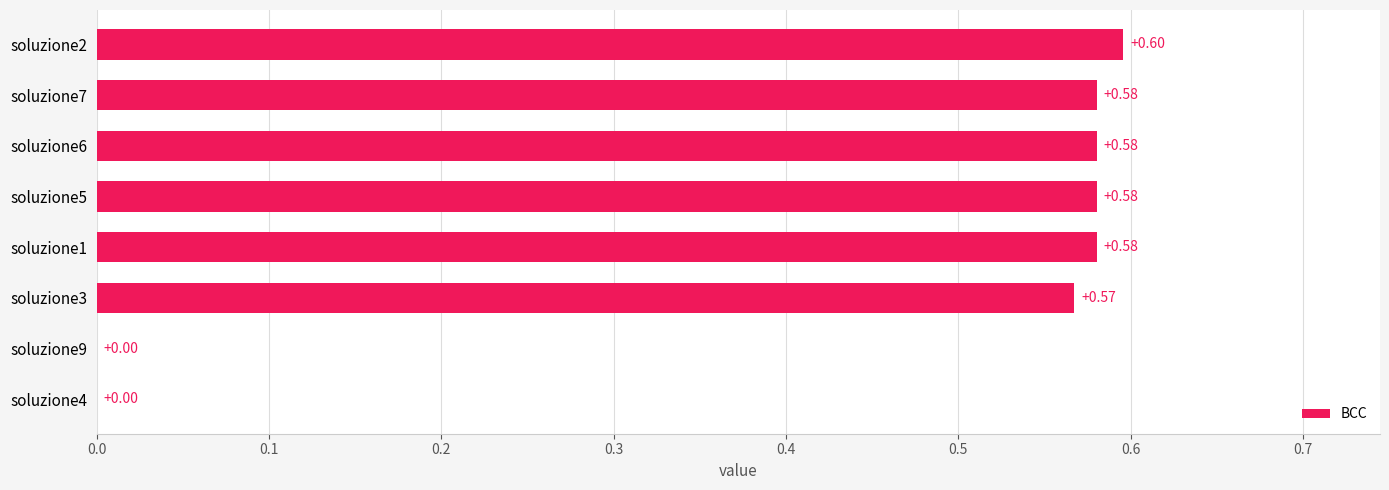

What is the sum of the values at soluzione6 and soluzione4?

0.6